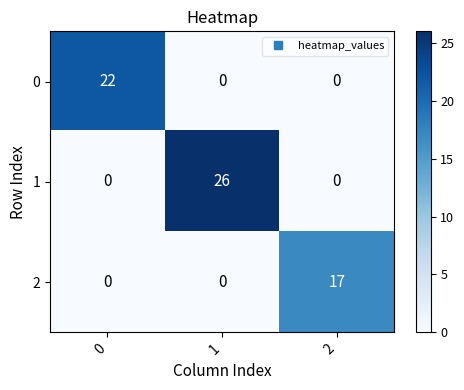

What is the total value across all series at 1?

26